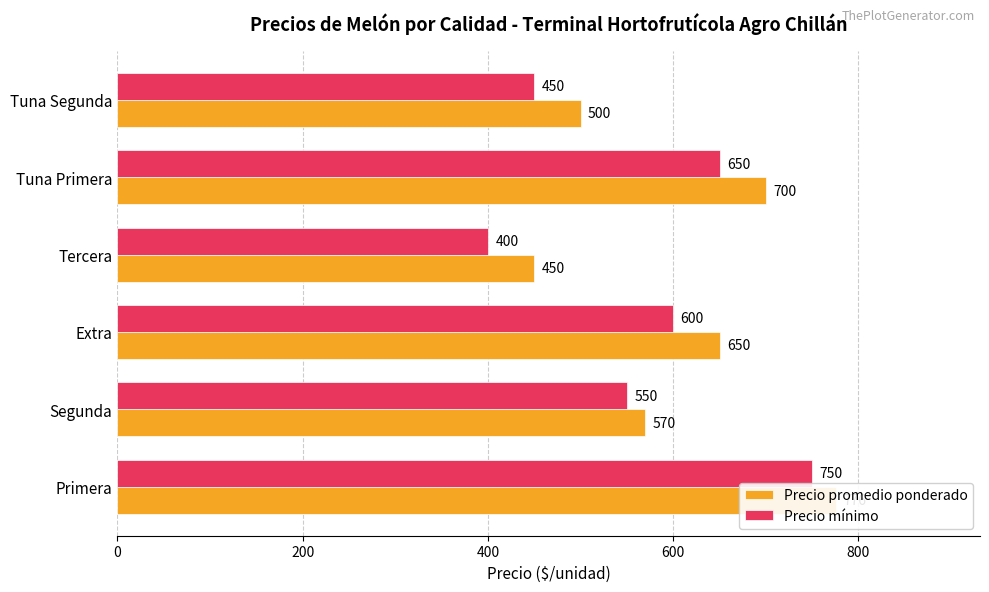

How many distinct data groups are displayed?

2